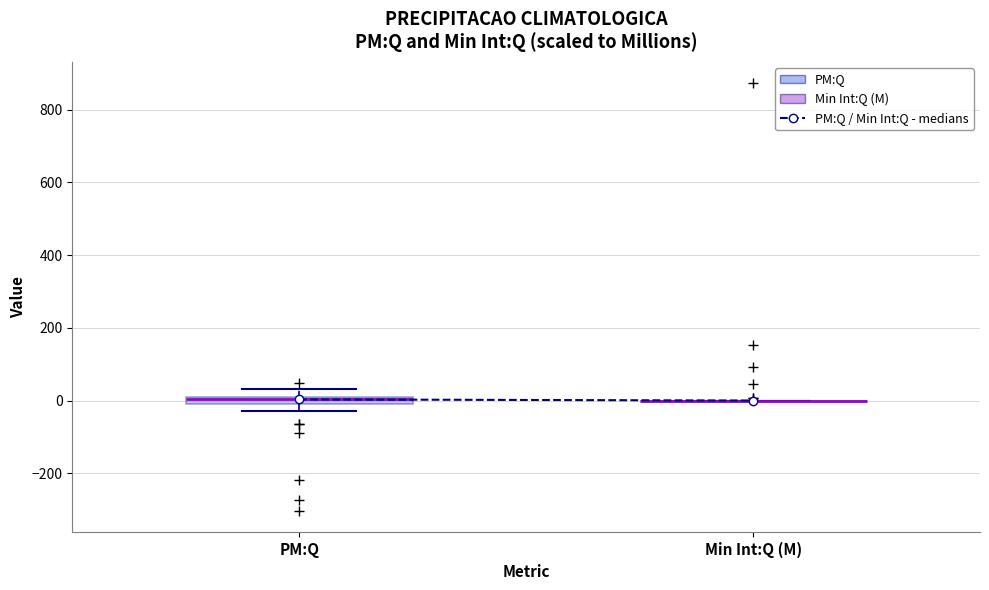

Comparing the boxes themselves (not the whiskers), which one is the tallest?

PM:Q